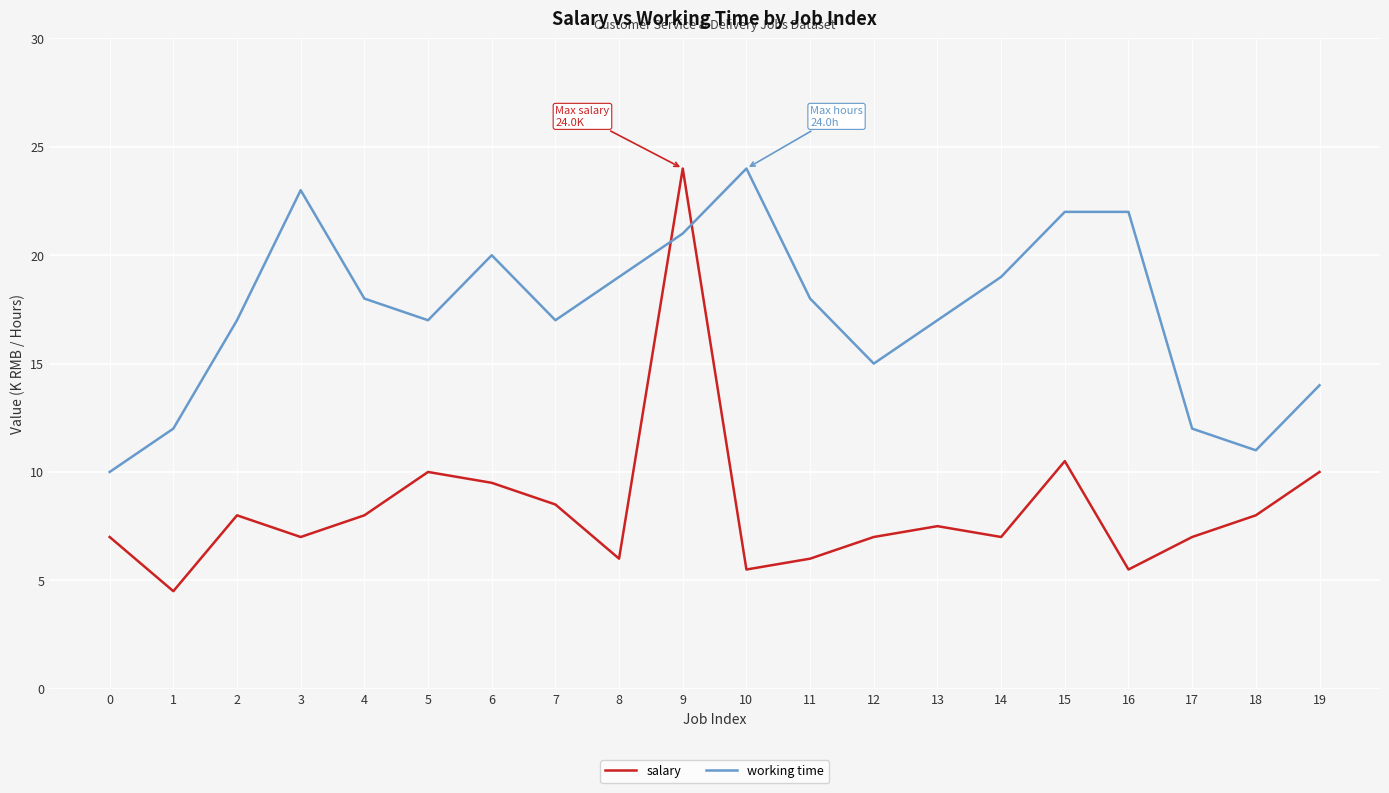

The value of working time at 1 is 17.1. True or false?

False